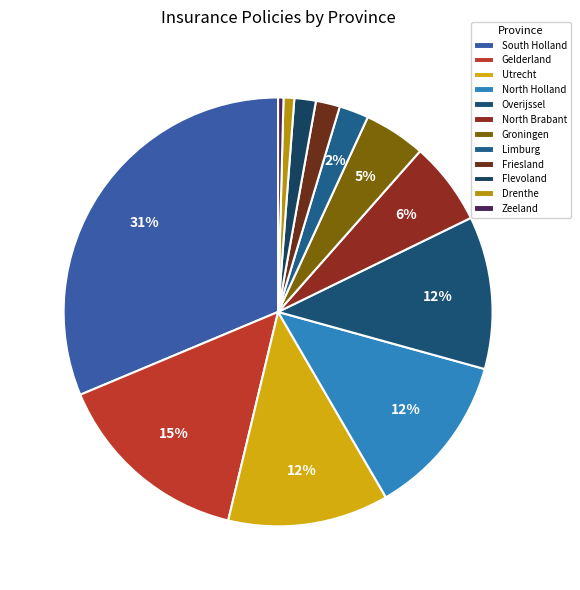

How many slices are in this pie chart?

12